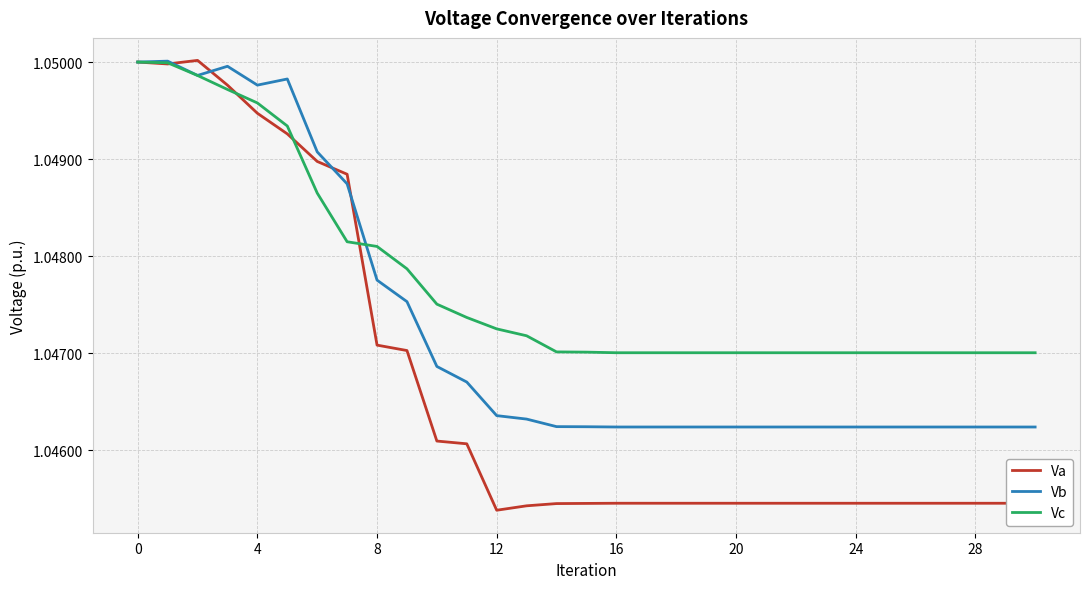

True or false: Va has more than 1 interior local peaks.

True